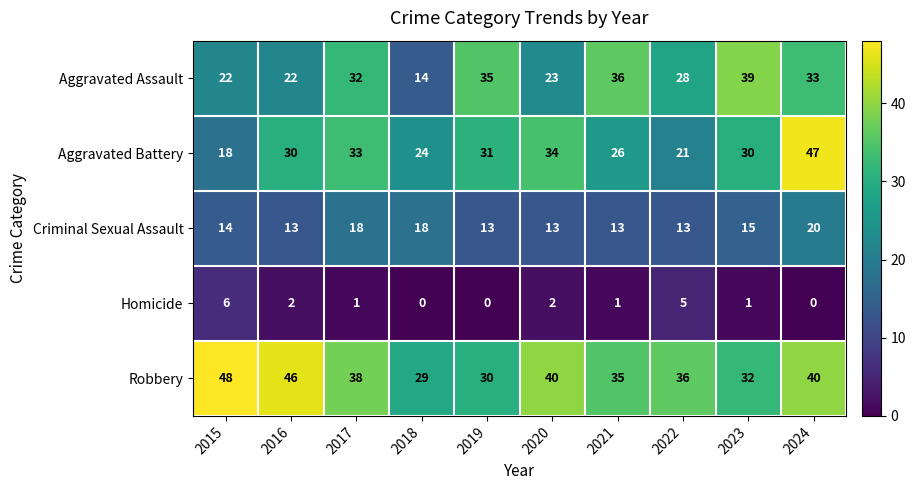

True or false: Robbery has a value of 35 at 2021.

True